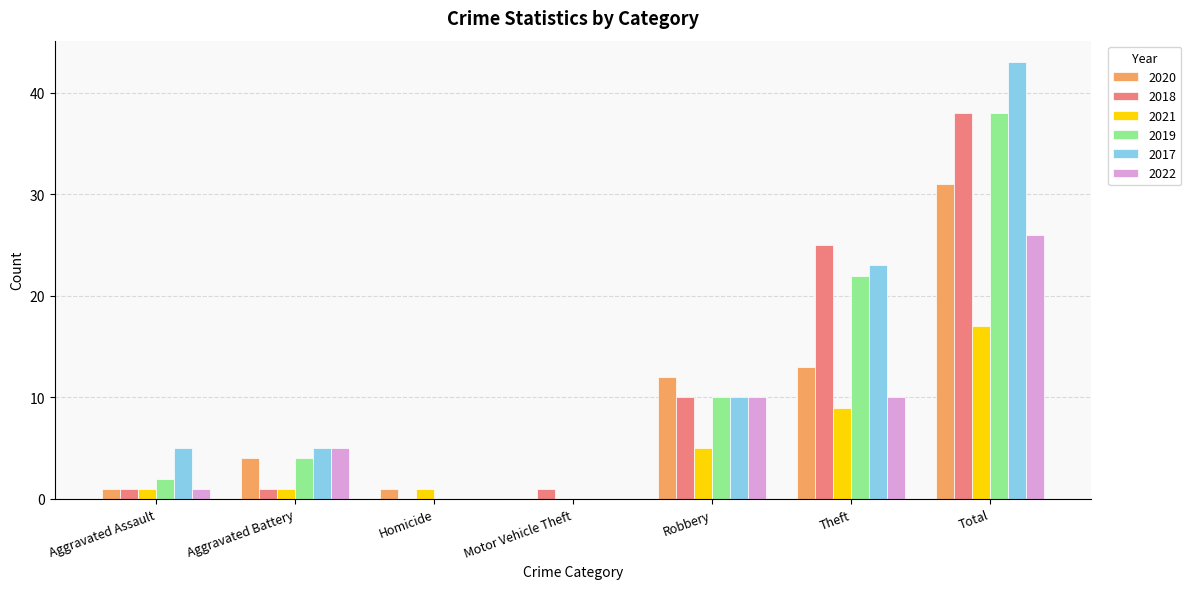

Reading right to left, list all the values displayed in this chart.

2020: Total=31	Theft=13	Robbery=12	Motor Vehicle Theft=0	Homicide=1	Aggravated Battery=4	Aggravated Assault=1
2018: Total=38	Theft=25	Robbery=10	Motor Vehicle Theft=1	Homicide=0	Aggravated Battery=1	Aggravated Assault=1
2021: Total=17	Theft=9	Robbery=5	Motor Vehicle Theft=0	Homicide=1	Aggravated Battery=1	Aggravated Assault=1
2019: Total=38	Theft=22	Robbery=10	Motor Vehicle Theft=0	Homicide=0	Aggravated Battery=4	Aggravated Assault=2
2017: Total=43	Theft=23	Robbery=10	Motor Vehicle Theft=0	Homicide=0	Aggravated Battery=5	Aggravated Assault=5
2022: Total=26	Theft=10	Robbery=10	Motor Vehicle Theft=0	Homicide=0	Aggravated Battery=5	Aggravated Assault=1